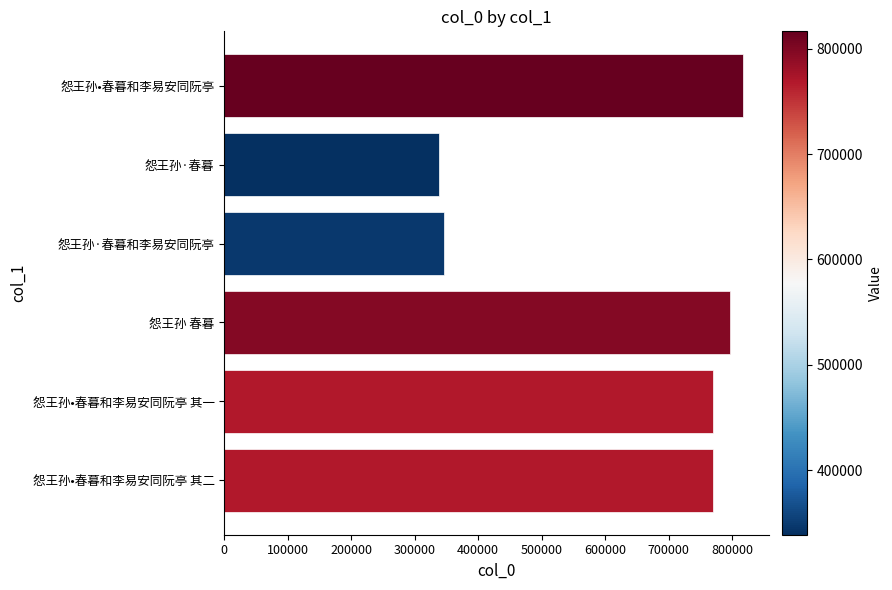

Is it true that the value at 怨王孙·春暮 is 338706?

True